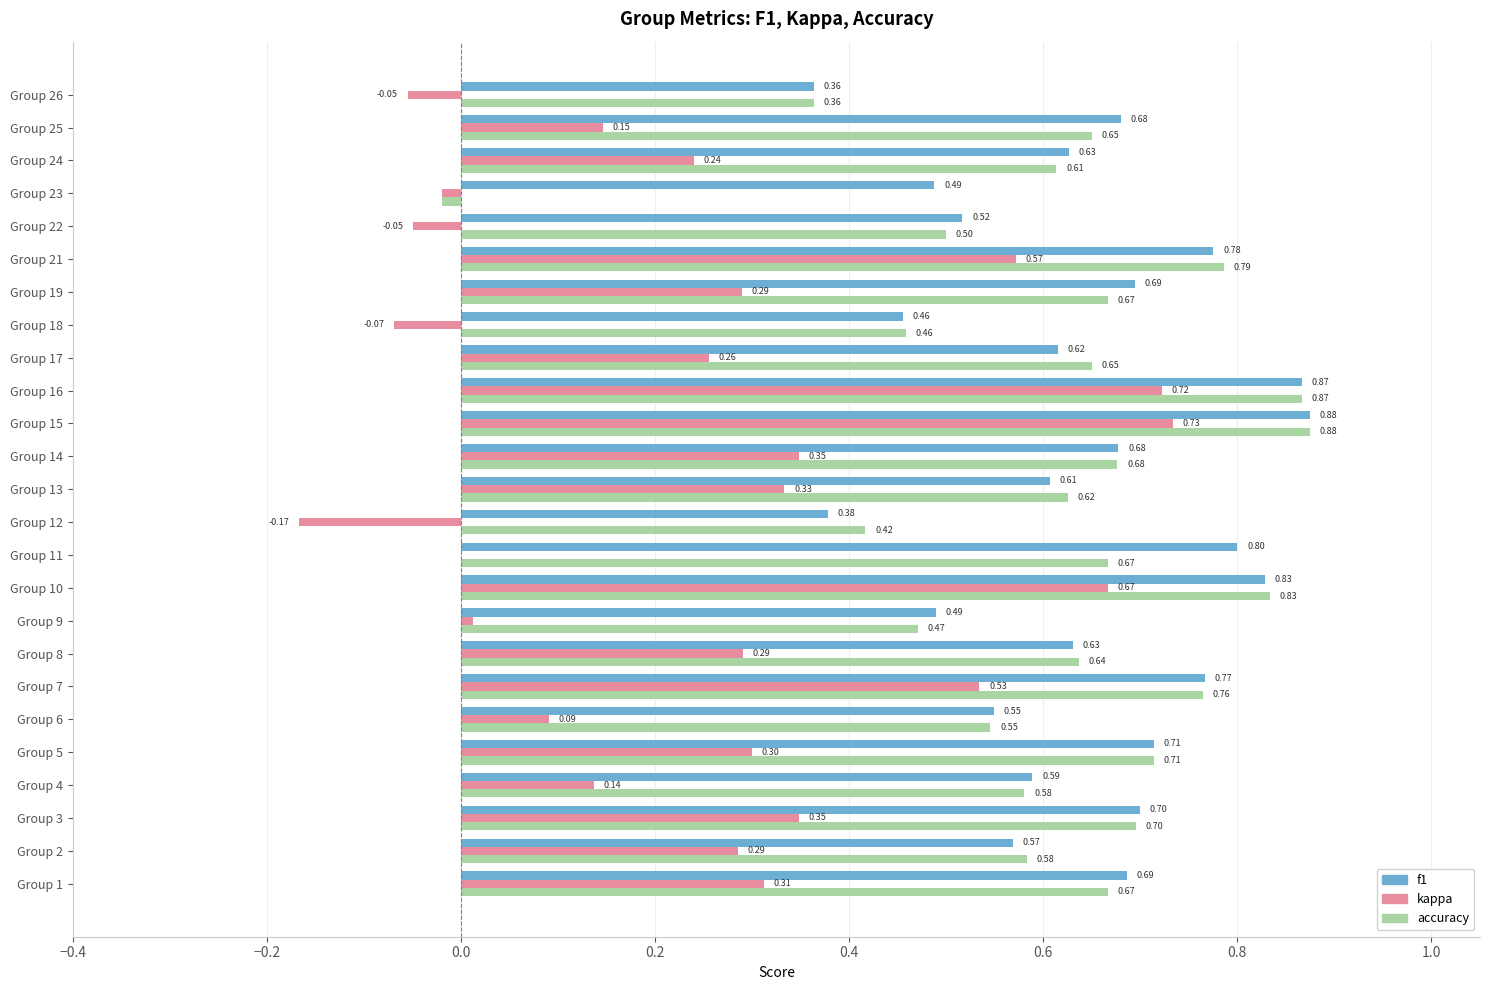

What is the sum of the kappa values at Group 10 and Group 15?

1.4